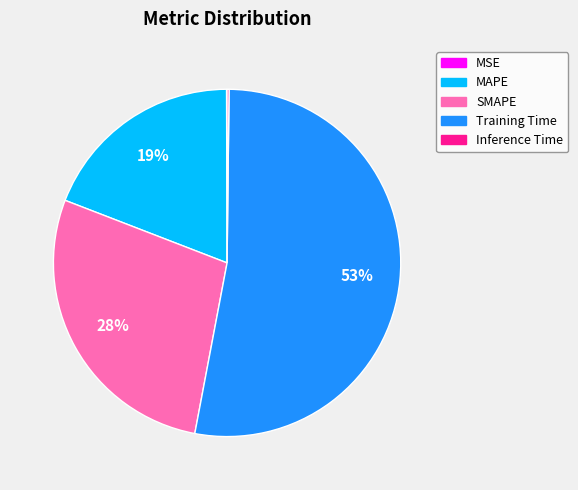

To the nearest percent, what is the combined percentage of Training Time and MAPE?

72%